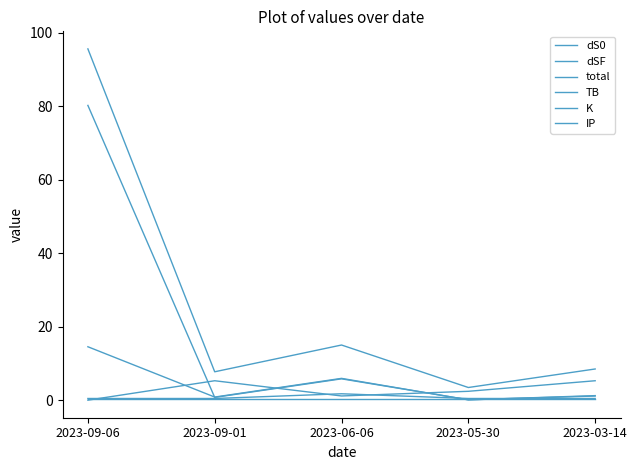

What is the value of the dS0 point at the 2nd from the left?

0.8